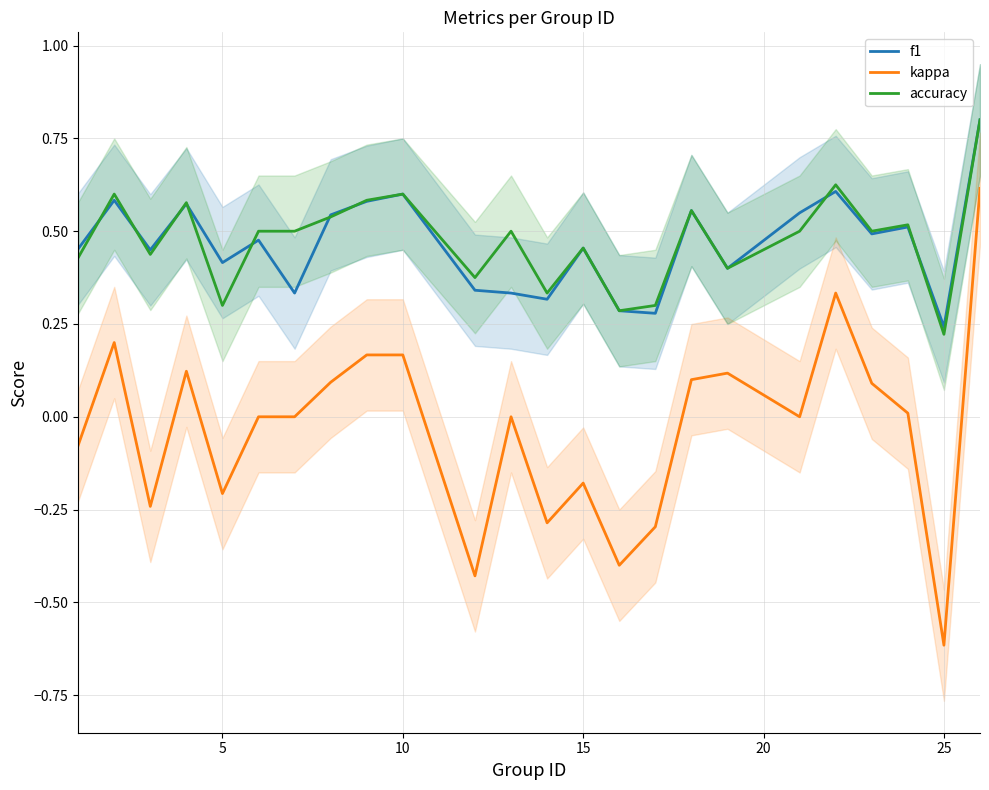

True or false: kappa and accuracy cross at least once.

False